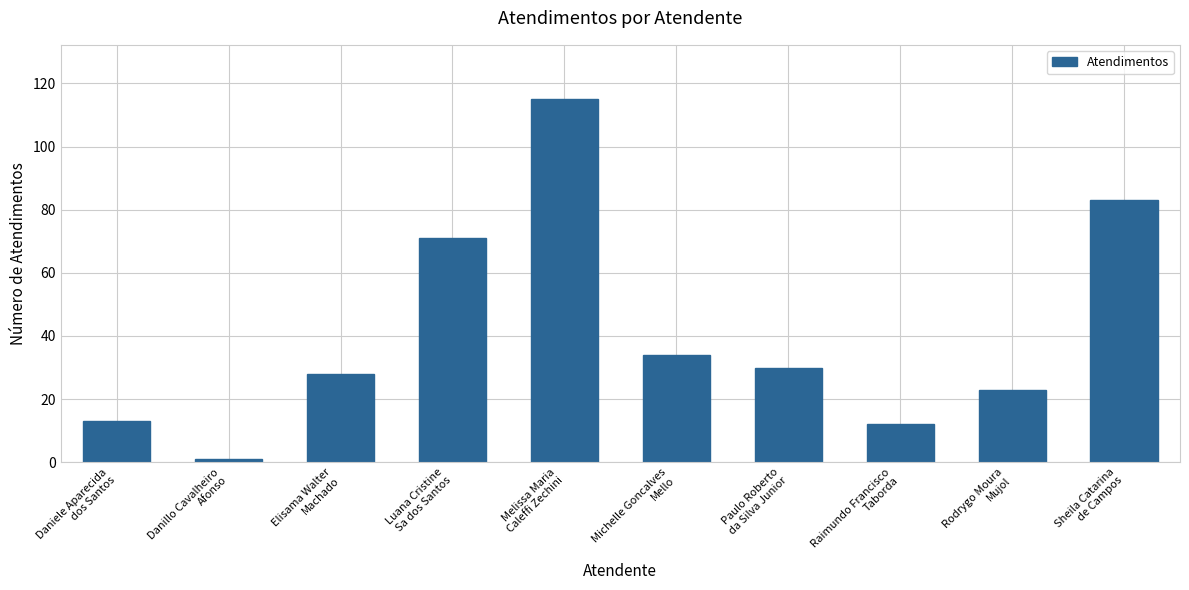

What is the value of the 7th bar from the left?

30